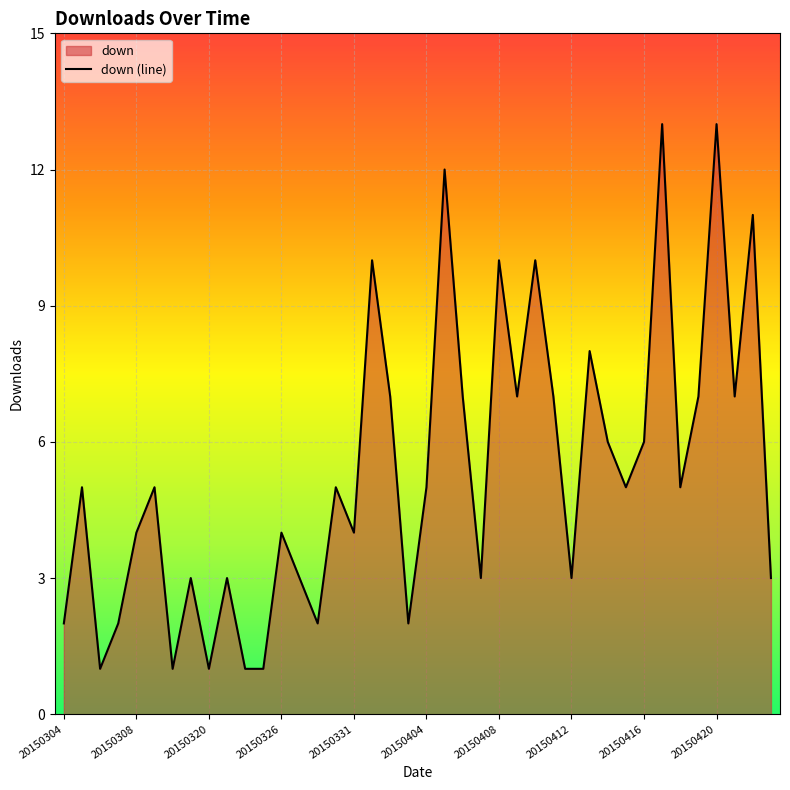

What is the difference between the second highest and second lowest values?

12